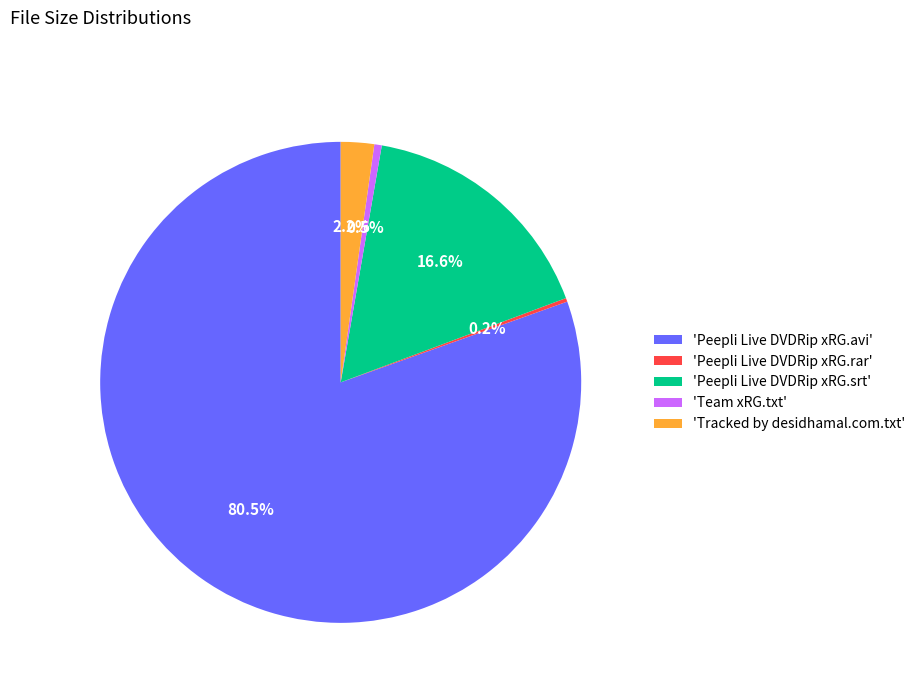

What is the largest slice in the pie chart?

'Peepli Live DVDRip xRG.avi'